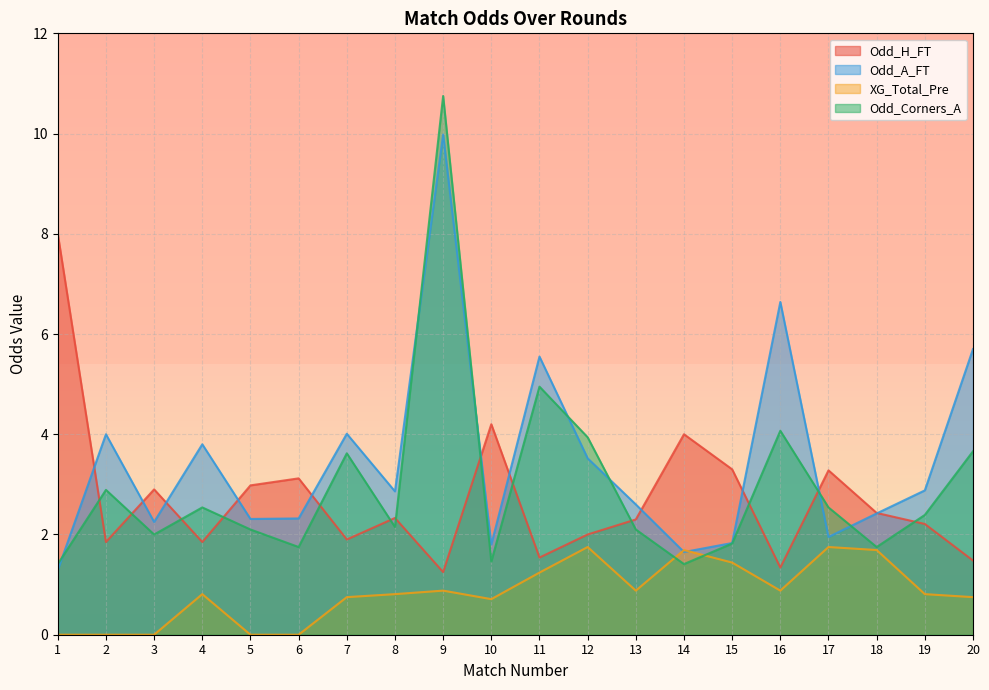

Rank the series by their maximum value, from lowest to highest.

XG_Total_Pre, Odd_H_FT, Odd_A_FT, Odd_Corners_A